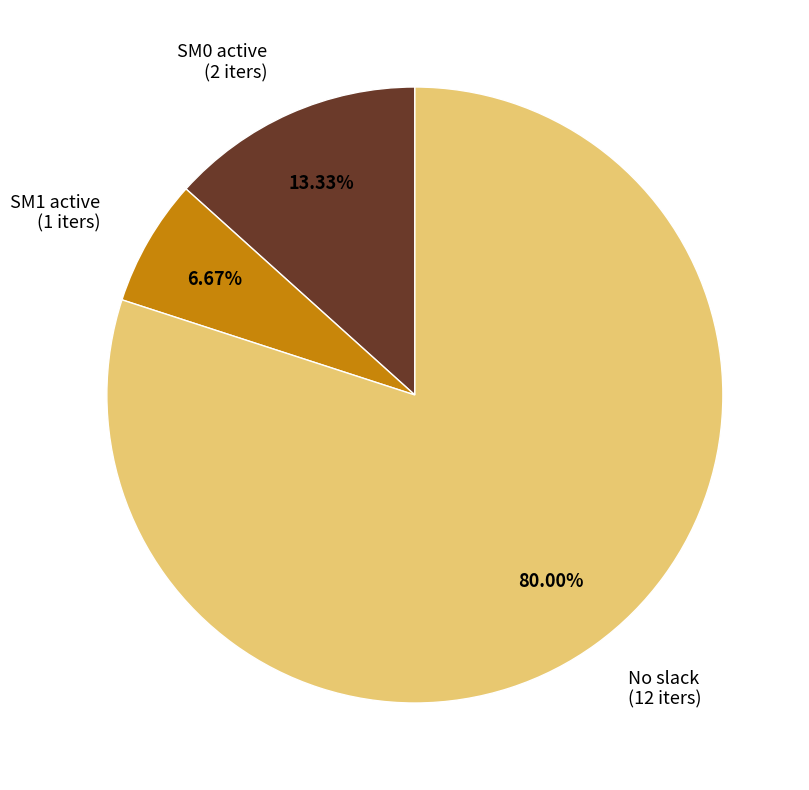

Do No slack (12 iters) and SM0 active (2 iters) together represent more than half of the pie?

Yes